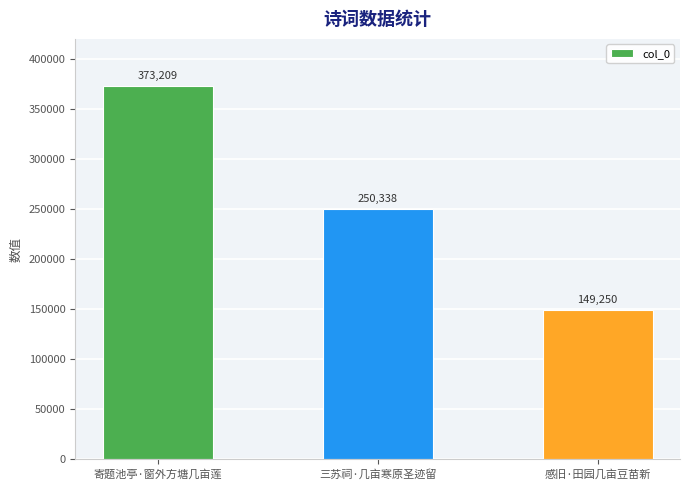

Reading left to right, transcribe all the data shown in this chart.

373209	250338	149250